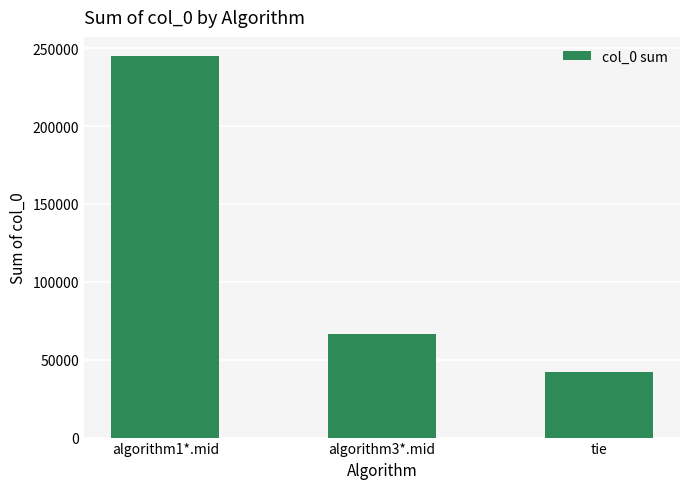

Which has a higher value, algorithm1*.mid or algorithm3*.mid?

algorithm1*.mid